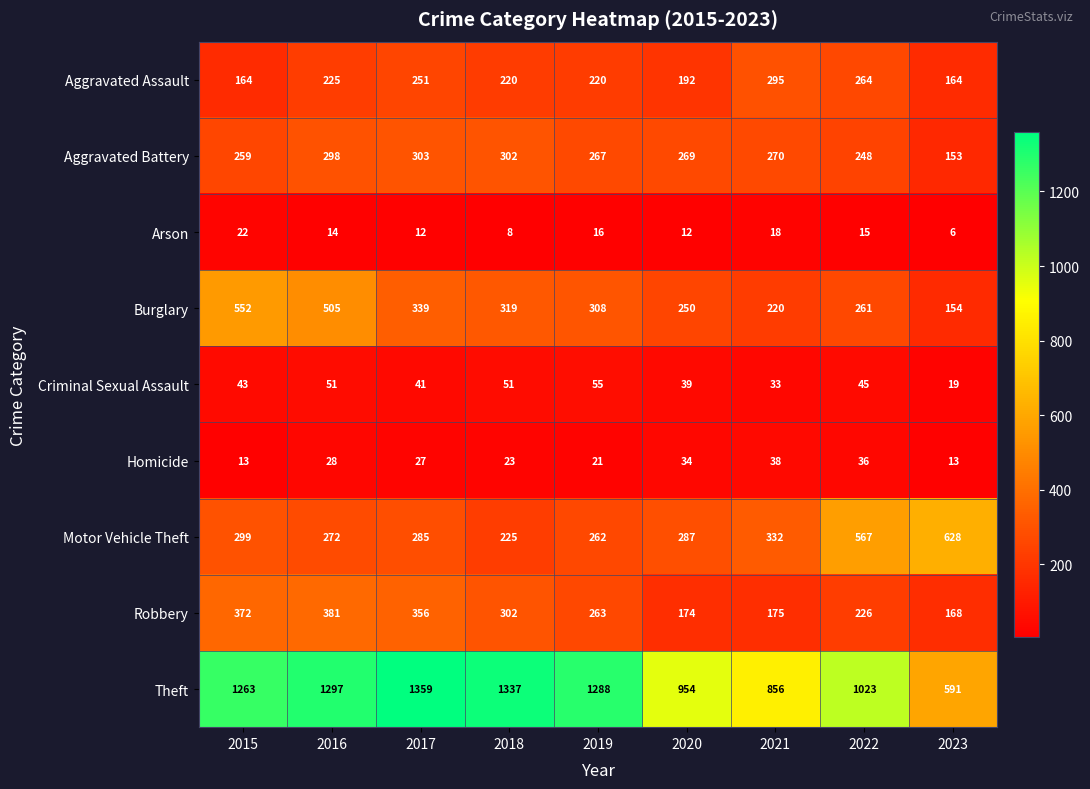

List the series in order of their peak value, highest first.

Theft, Motor Vehicle Theft, Burglary, Robbery, Aggravated Battery, Aggravated Assault, Criminal Sexual Assault, Homicide, Arson